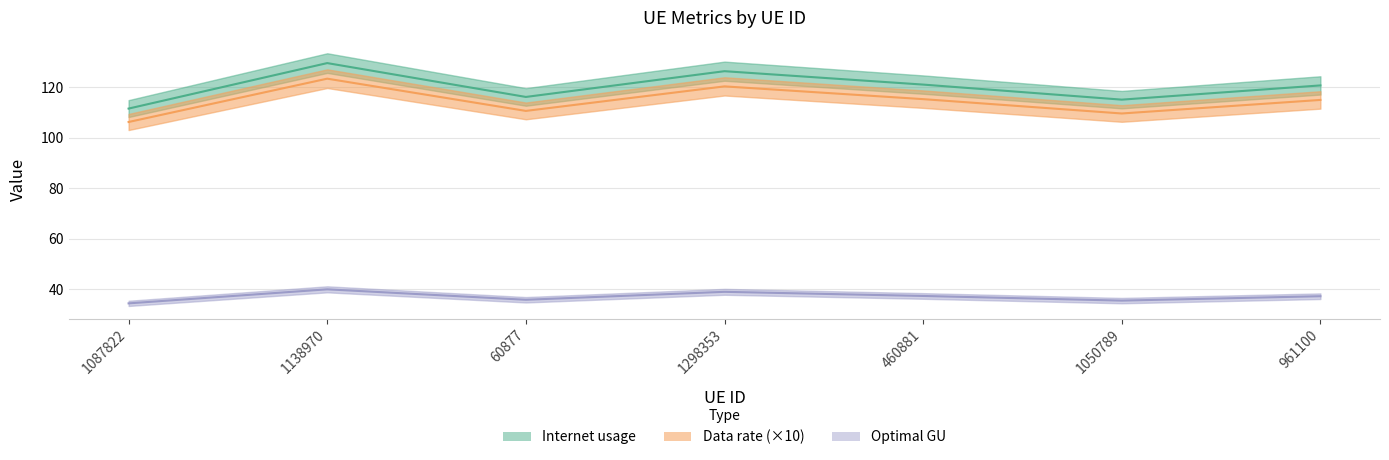

What is the total value across all series at 1138970?

292.7